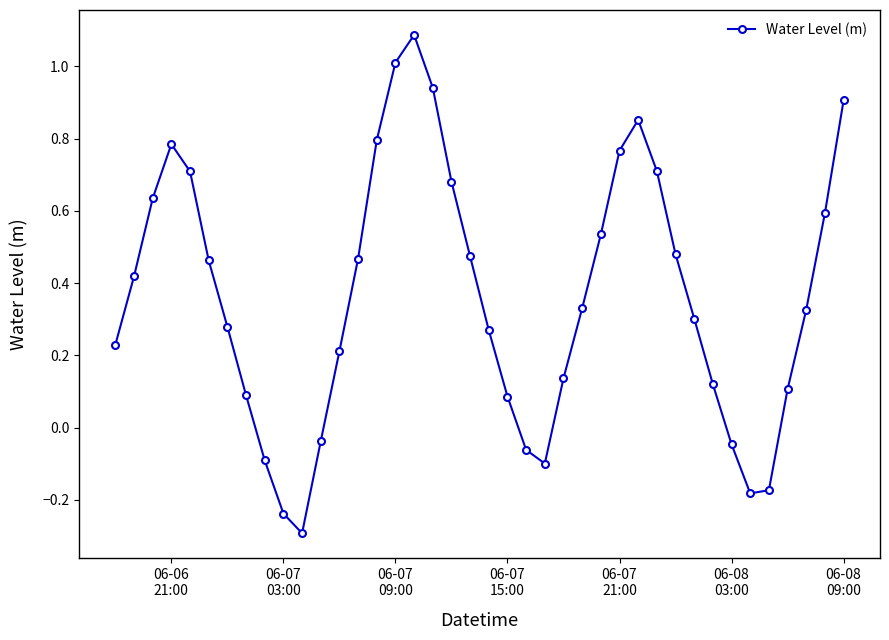

How many interior local peaks (higher than both neighbors) does the data have?

3